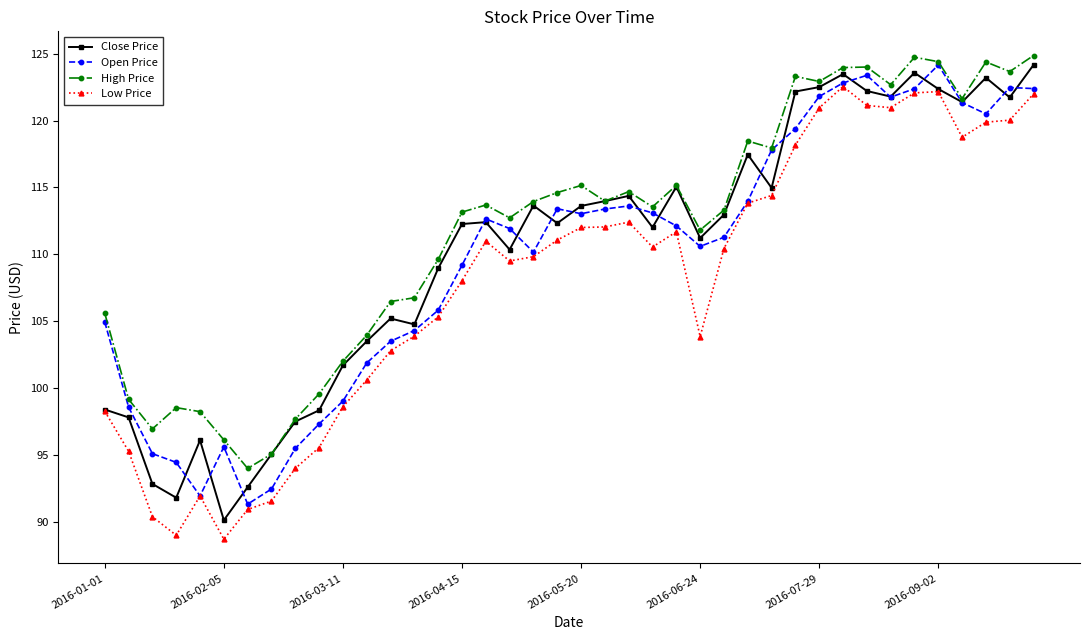

What is the maximum value for Low Price?

122.5